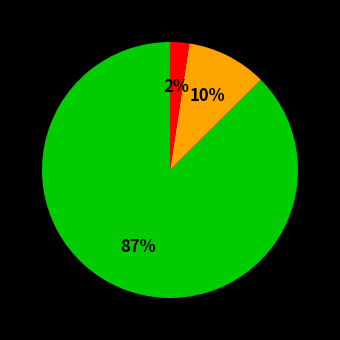

To the nearest percent, what is the average slice percentage?

33%